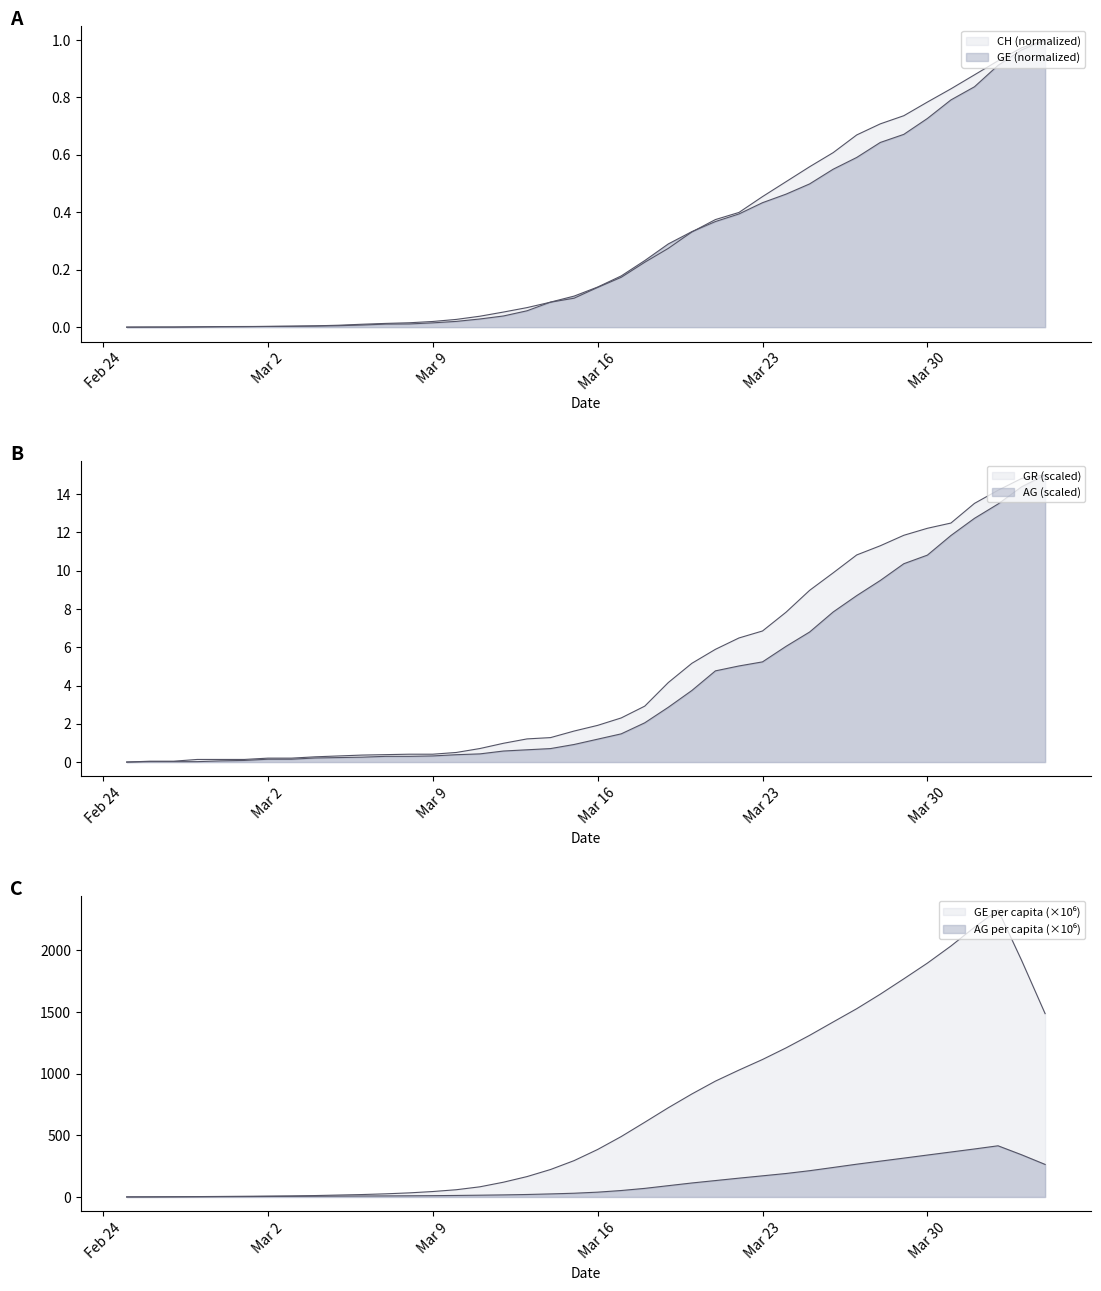

At how many categories does at least one series exceed 6?

14